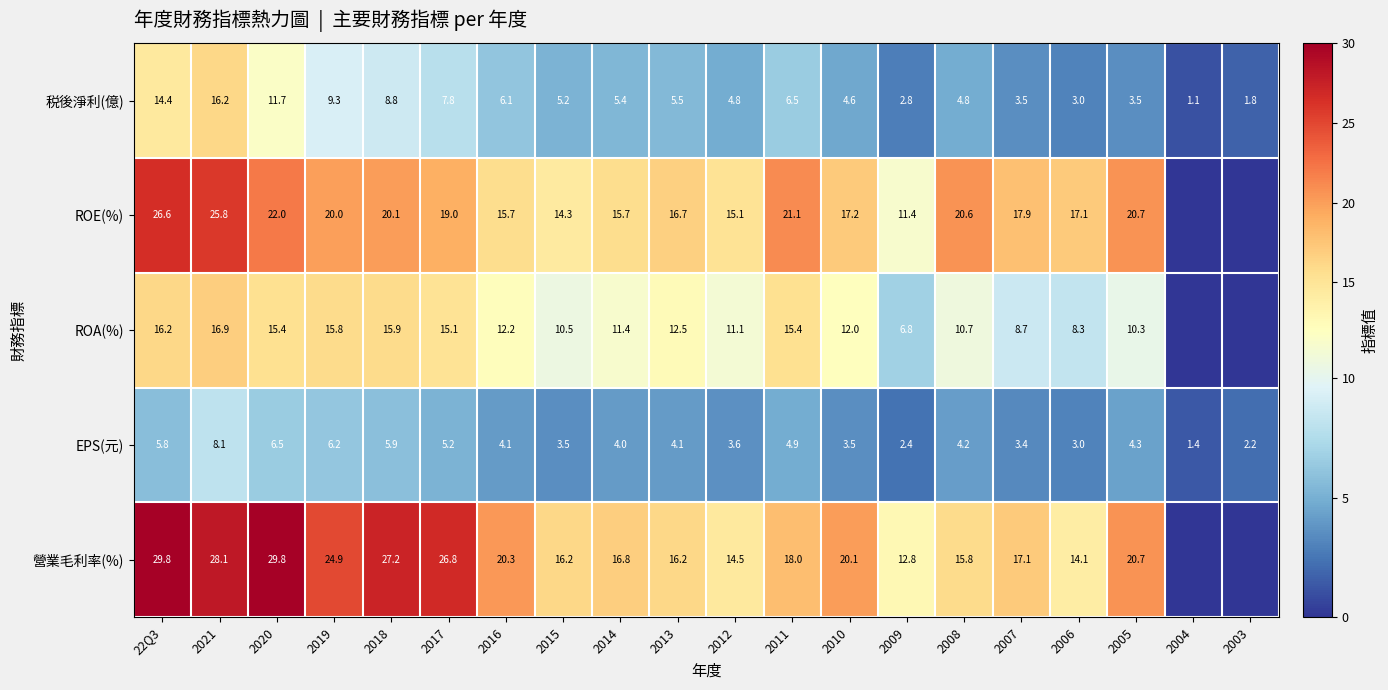

Which category has the highest value in the 税後淨利(億) series?

2021